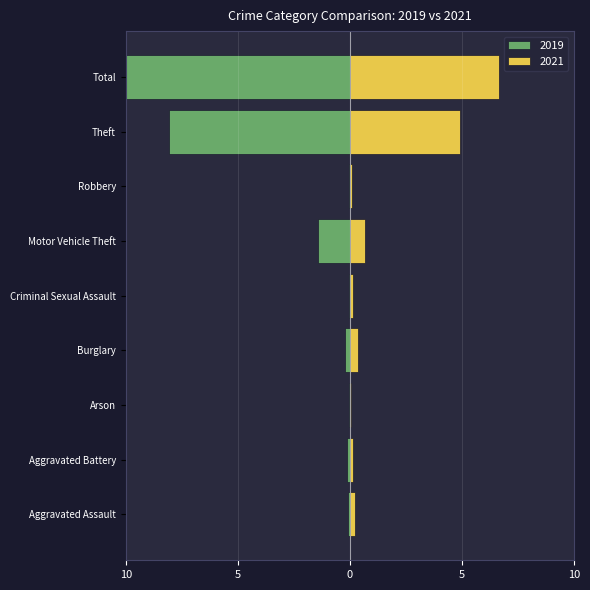

Is it true that 2019 equals -0.1 at Robbery?

False